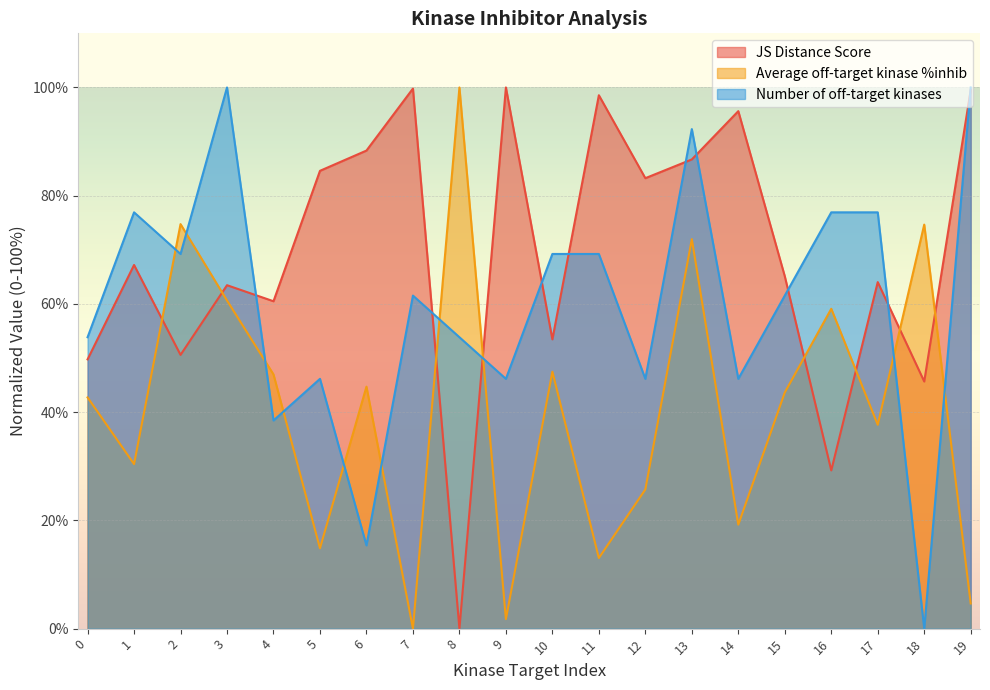

Reading left to right, what are all the values shown in this chart?

JS Distance Score: 49.8	67.2	50.6	63.5	60.5	84.6	88.3	99.8	0.0	100.0	53.4	98.6	83.2	86.7	95.6	65.1	29.2	64.0	45.7	99.5
Average off-target kinase %inhib: 42.7	30.4	74.7	60.6	47.0	14.8	44.7	0.0	100.0	1.8	47.5	13.1	25.7	72.0	19.2	43.6	59.1	37.7	74.7	4.6
Number of off-target kinases: 53.8	76.9	69.2	100.0	38.5	46.2	15.4	61.5	53.8	46.2	69.2	69.2	46.2	92.3	46.2	61.5	76.9	76.9	0.0	100.0